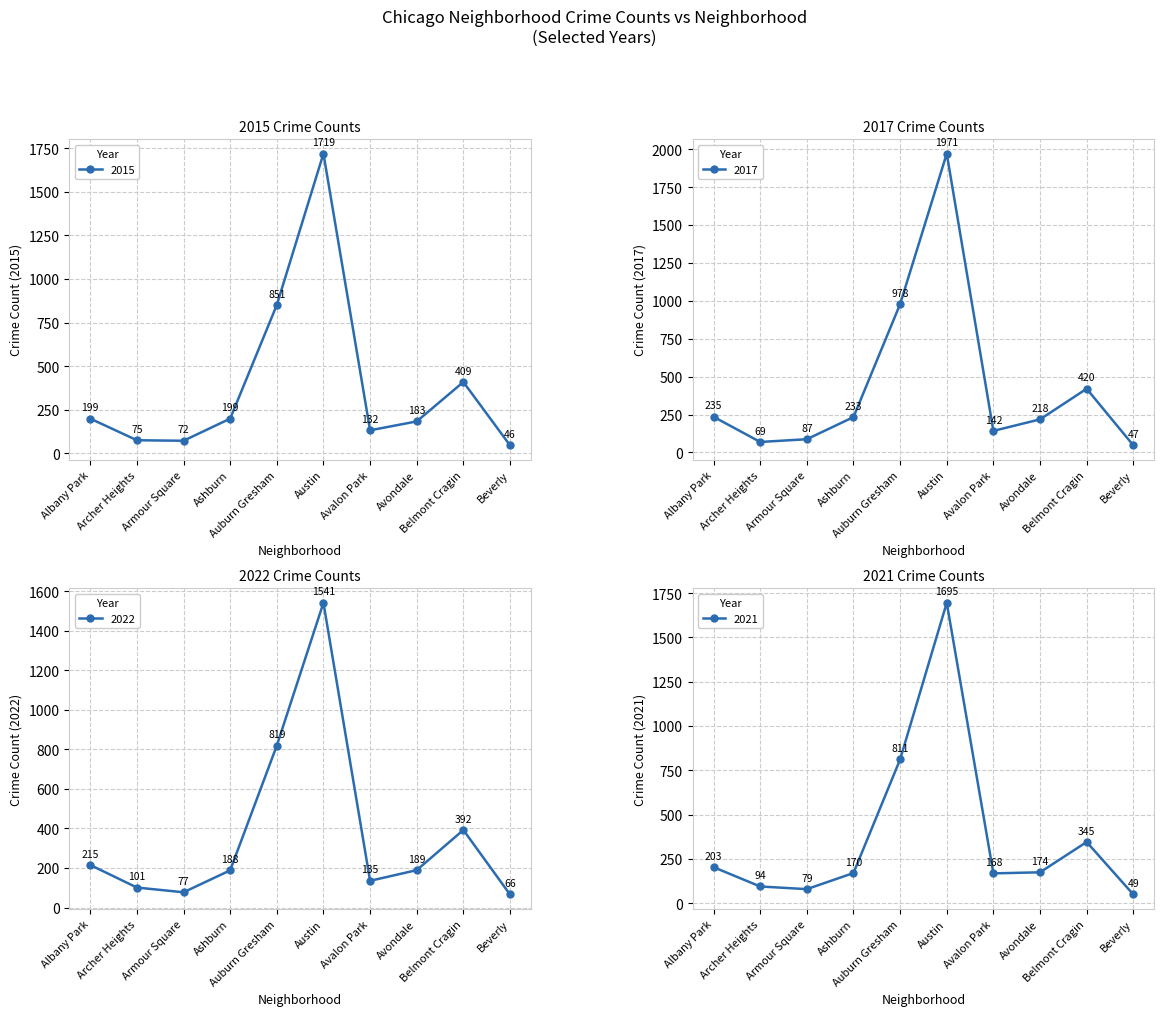

Rank the series at Beverly from highest to lowest value.

2022, 2018, 2017, 2015